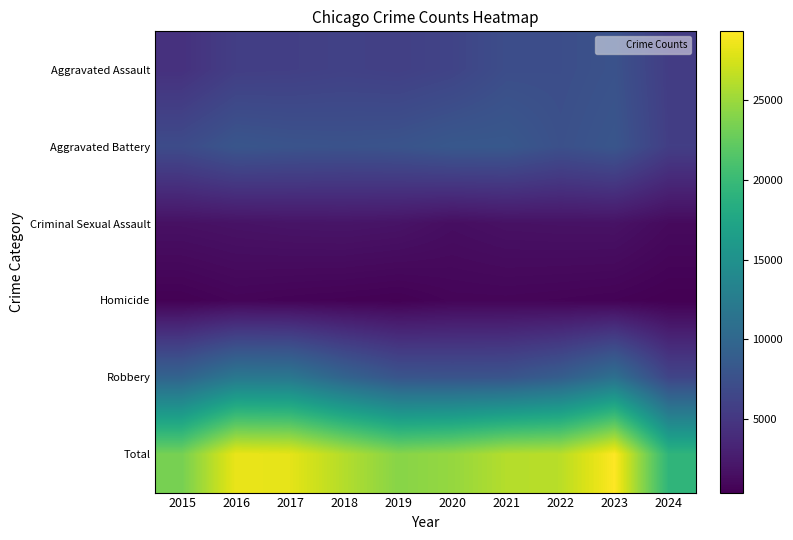

Which label corresponds to the smallest value in the chart?

2024